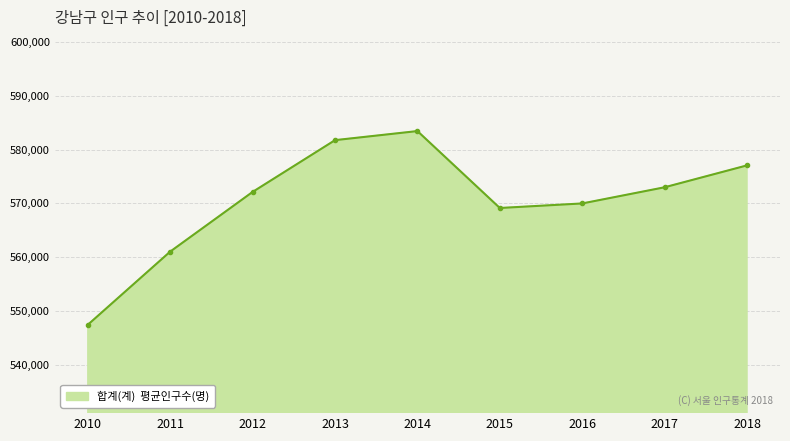

The value at 2015 is 259979. True or false?

False